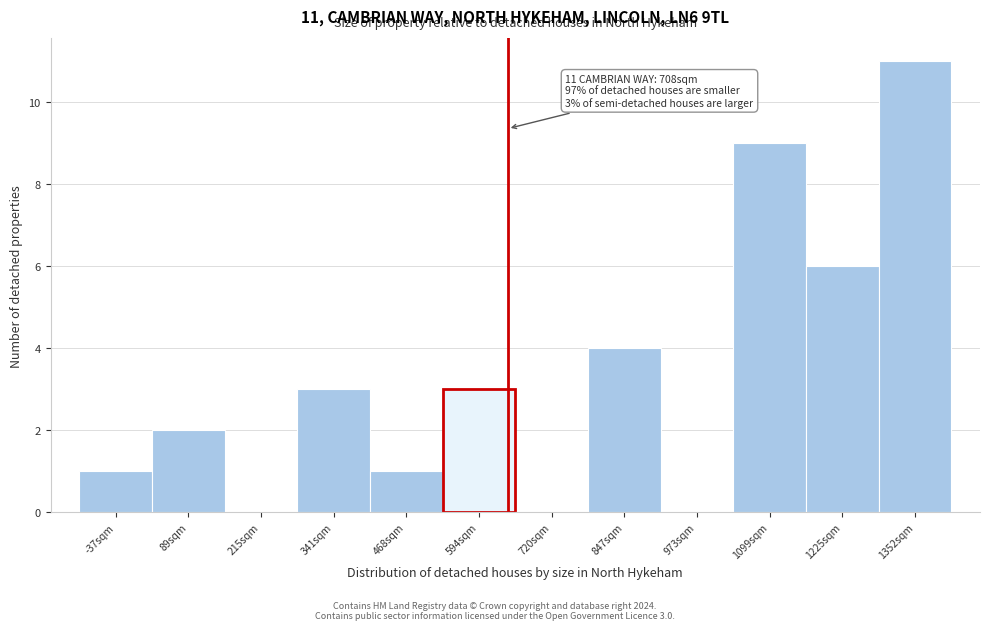

Reading left to right, list all the values displayed in this chart.

-37sqm=1	89sqm=2	215sqm=0	341sqm=3	468sqm=1	594sqm=3	720sqm=0	847sqm=4	973sqm=0	1099sqm=9	1225sqm=6	1352sqm=11